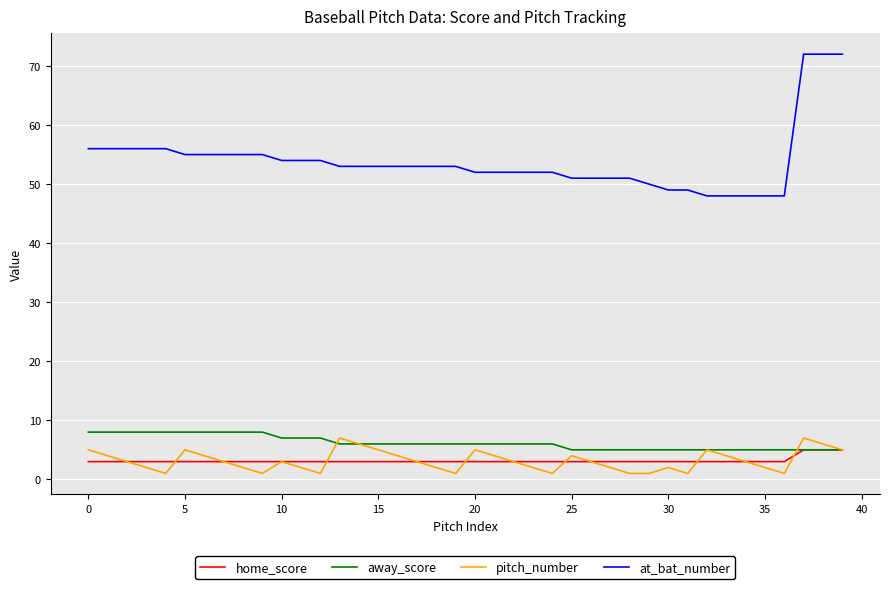

At how many categories does at least one series exceed 9?

40